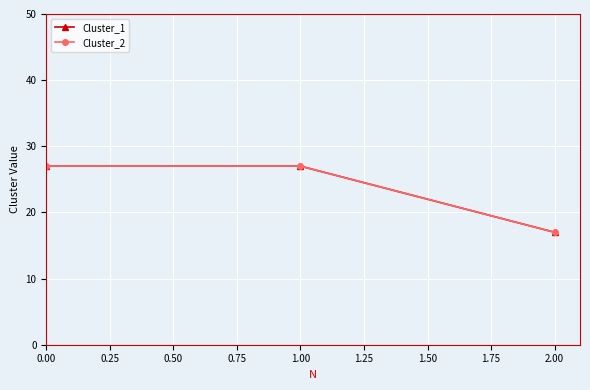

List the series in order of their peak value, lowest first.

Cluster_1, Cluster_2